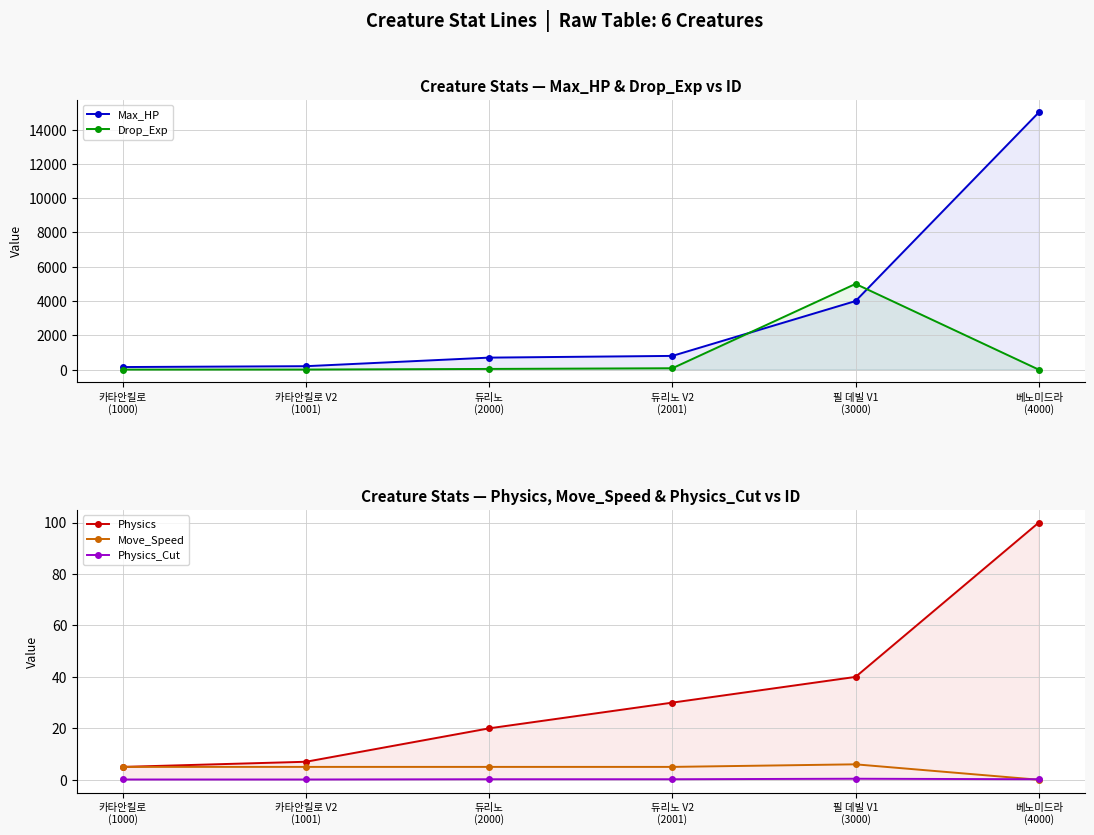

At which category does the chart reach its minimum across all series?

베노미드라
(4000)